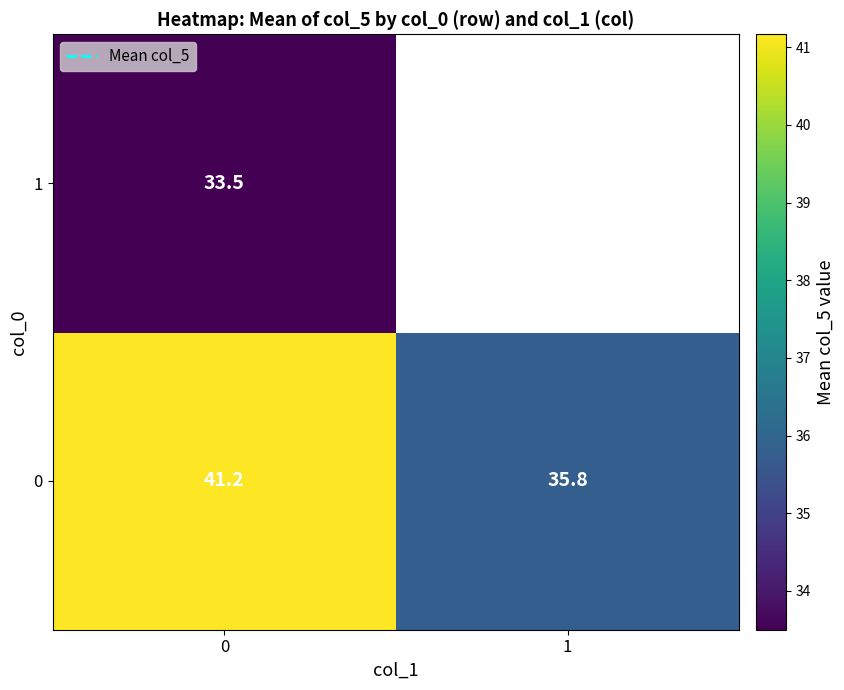

The 0 series shows 13.4 at 1. True or false?

False